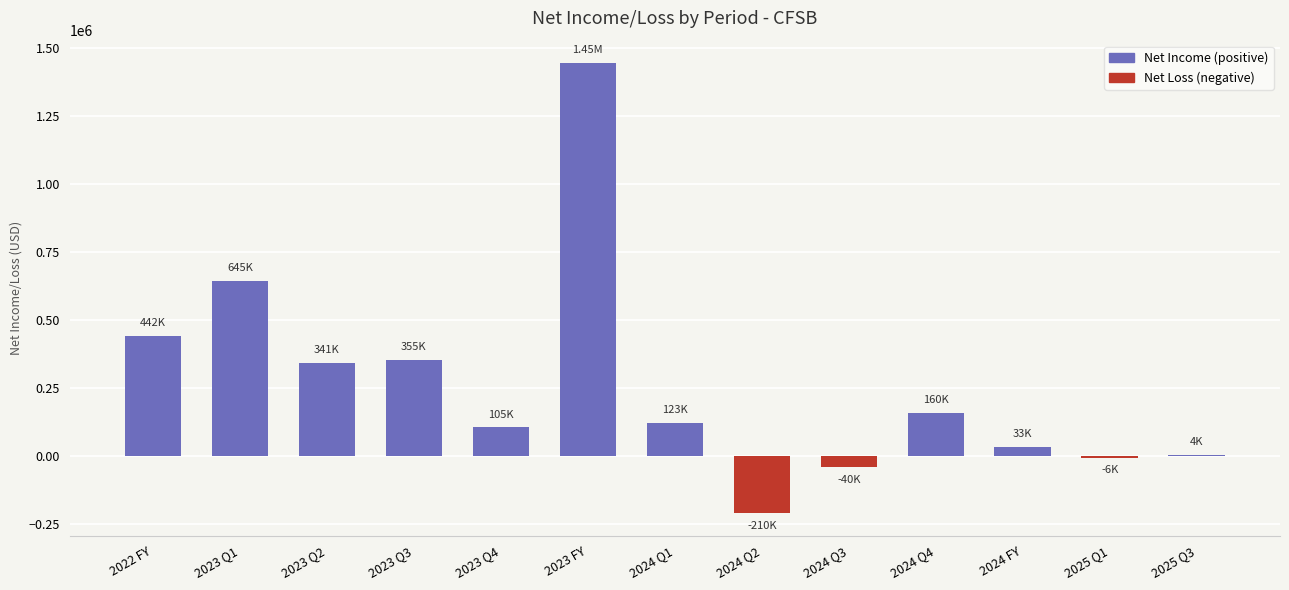

Where does the data first go above 123000?

2022 FY